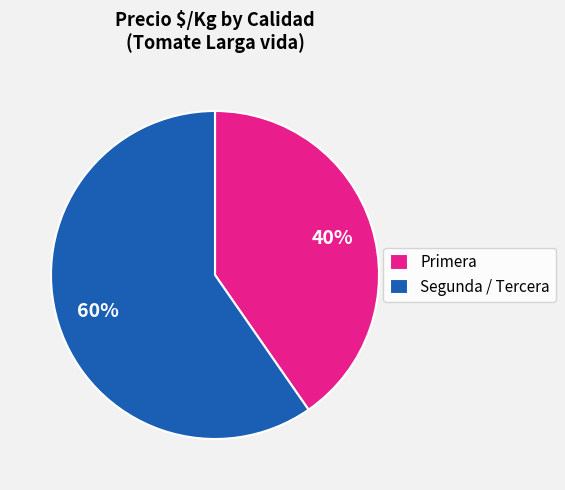

True or false: Primera accounts for 40% of the total.

True